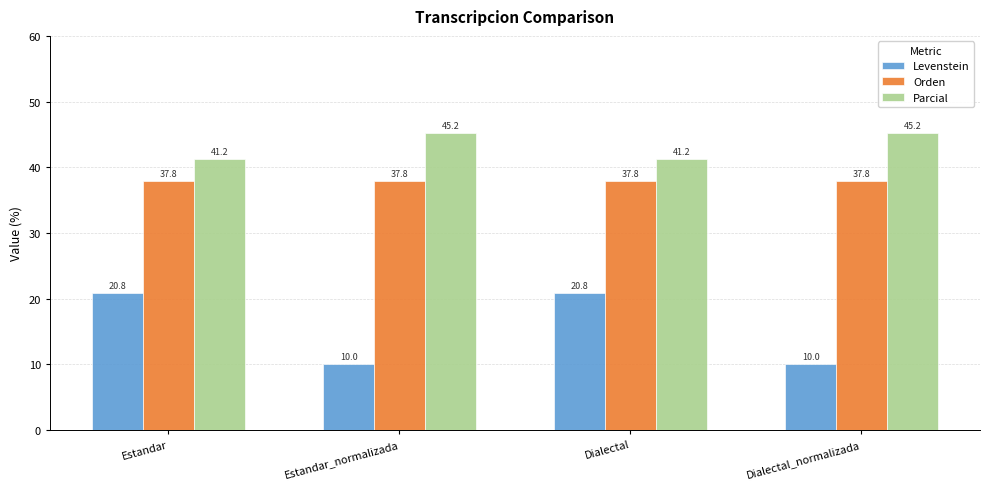

Read the Levenstein value at Dialectal.

20.8